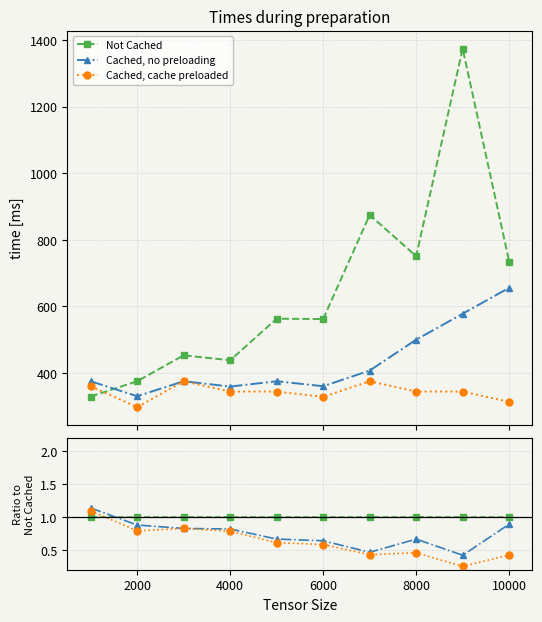

What is the smallest value displayed?

0.3